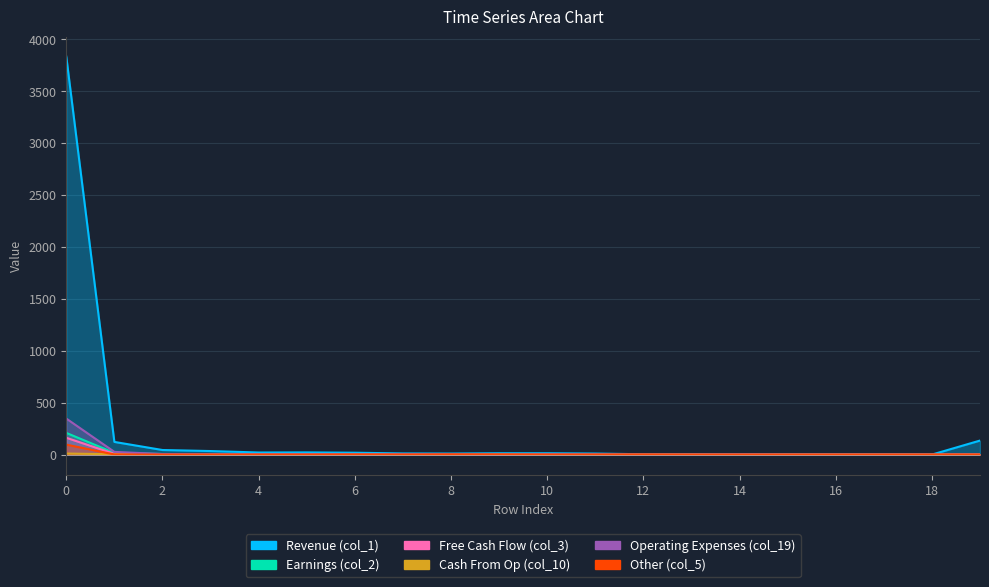

Rank the series at 13 from highest to lowest value.

col_1, col_2, col_3, col_10, col_19, col_5